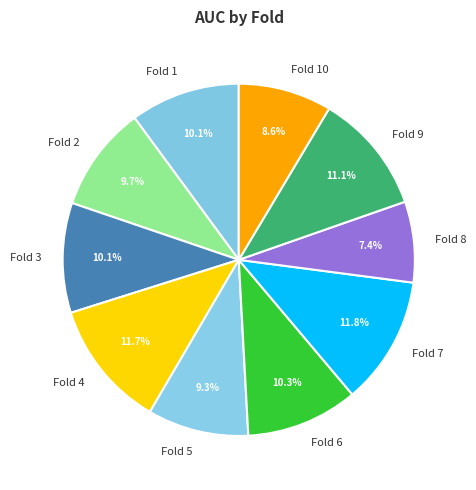

To the nearest percent, what is the difference between the Fold 7 and Fold 3 slice percentages?

2%